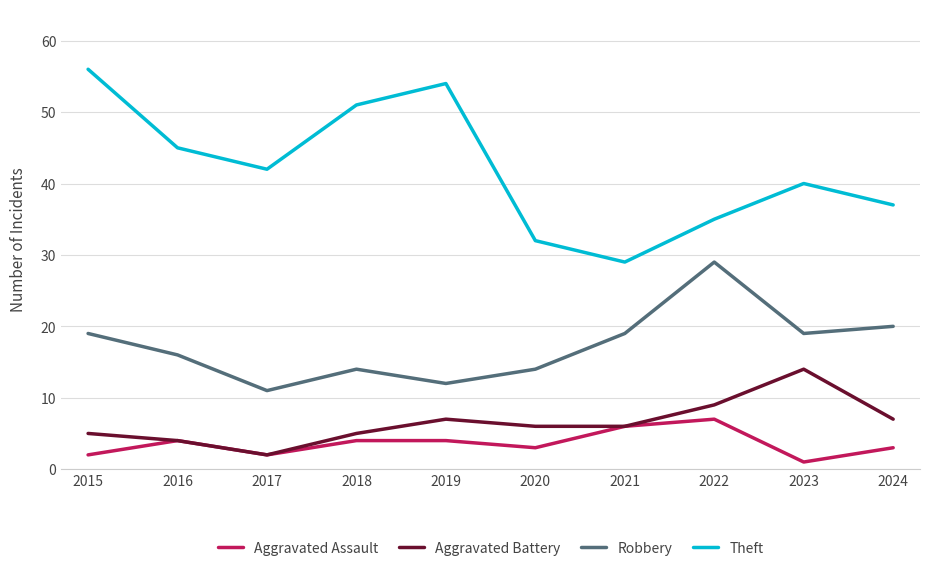

Is the value of Robbery at 2023 greater than the value of Aggravated Battery at 2023?

Yes